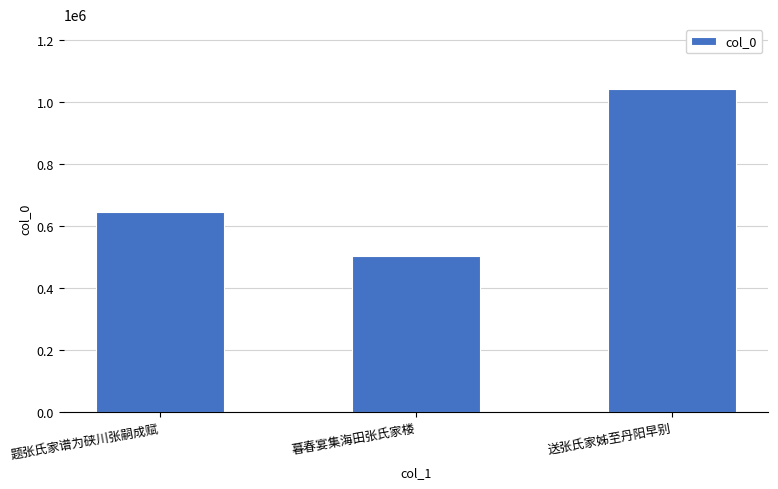

Is it true that the value at 题张氏家谱为硖川张嗣成赋 is 642822?

True